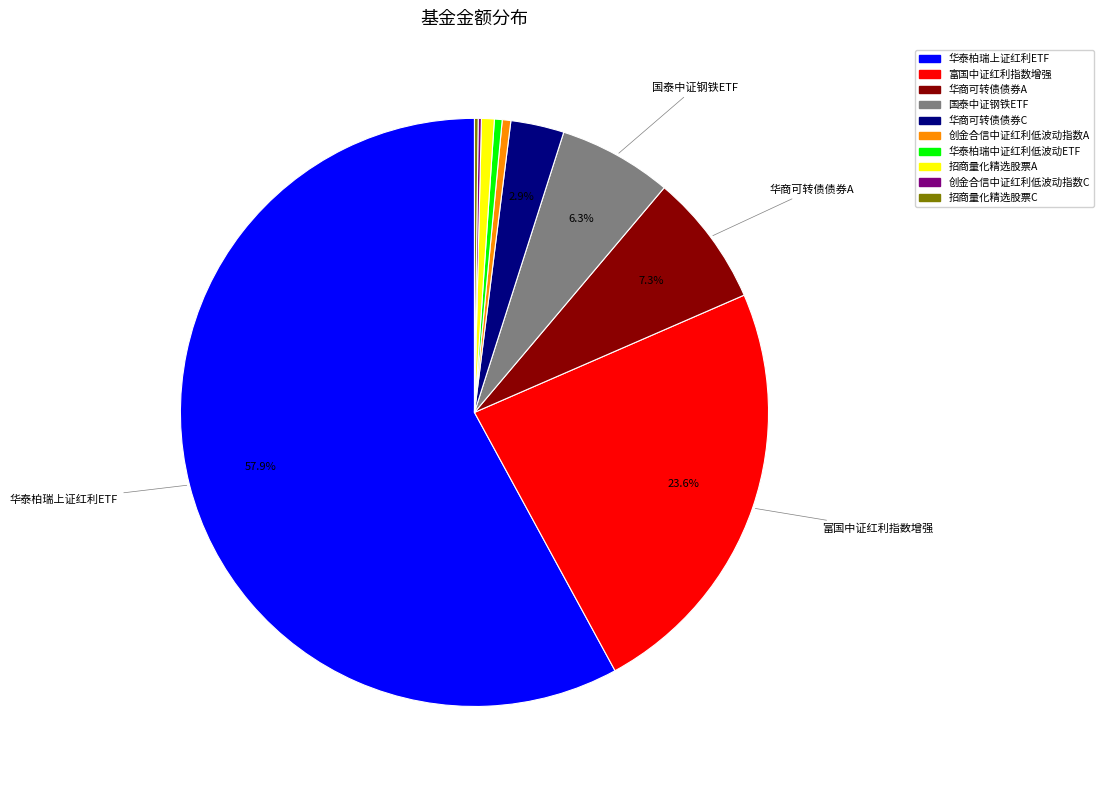

To the nearest percent, what is the difference between the 华泰柏瑞上证红利ETF and 招商量化精选股票A slice percentages?

57%